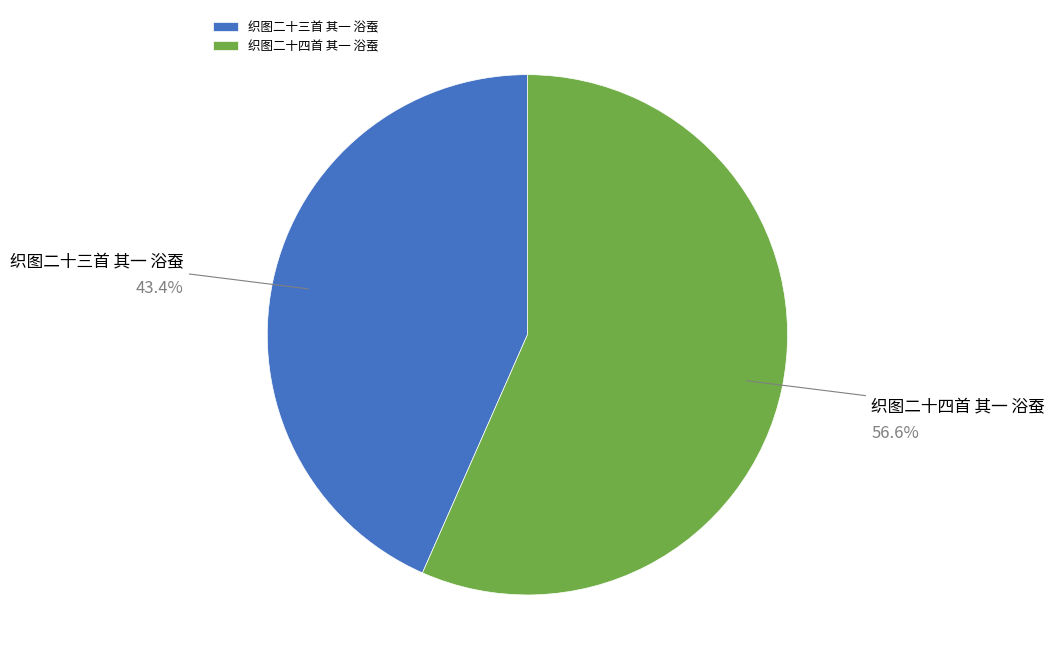

To the nearest percent, what is the average slice percentage?

50%